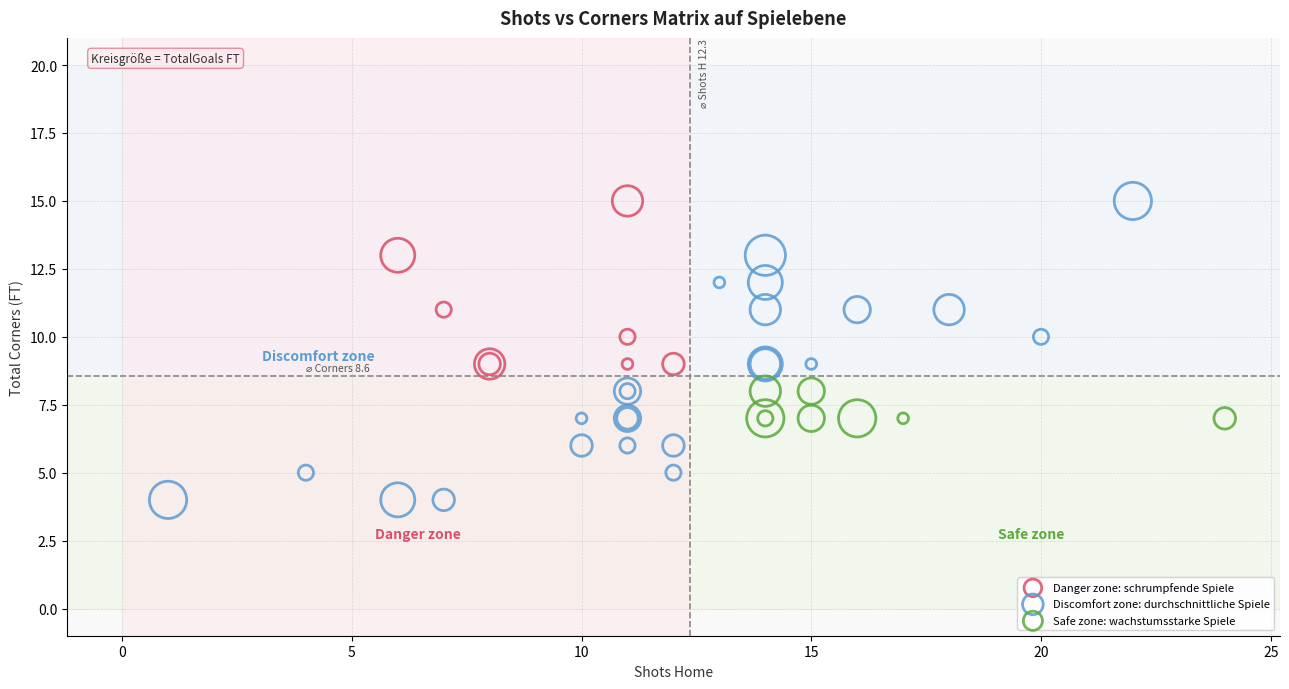

Which series has the largest Y range (max minus min)?

Discomfort zone: durchschnittliche Spiele